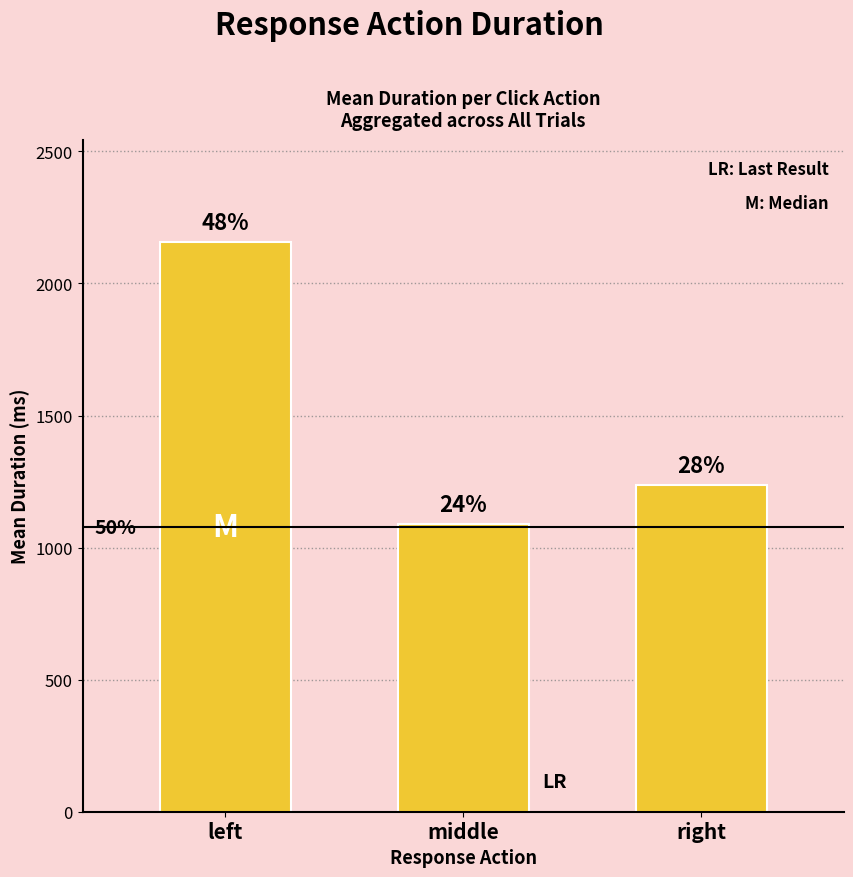

How many bars are there in total?

3